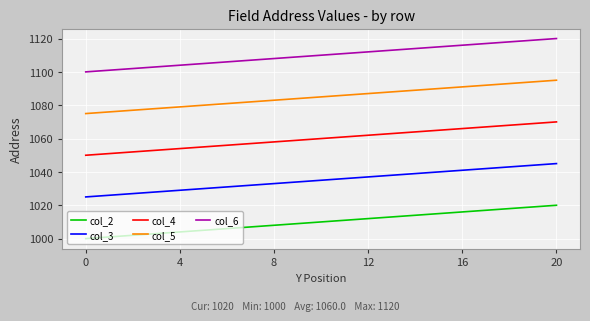

Rank the series by their average value, from lowest to highest.

col_2, col_3, col_4, col_5, col_6